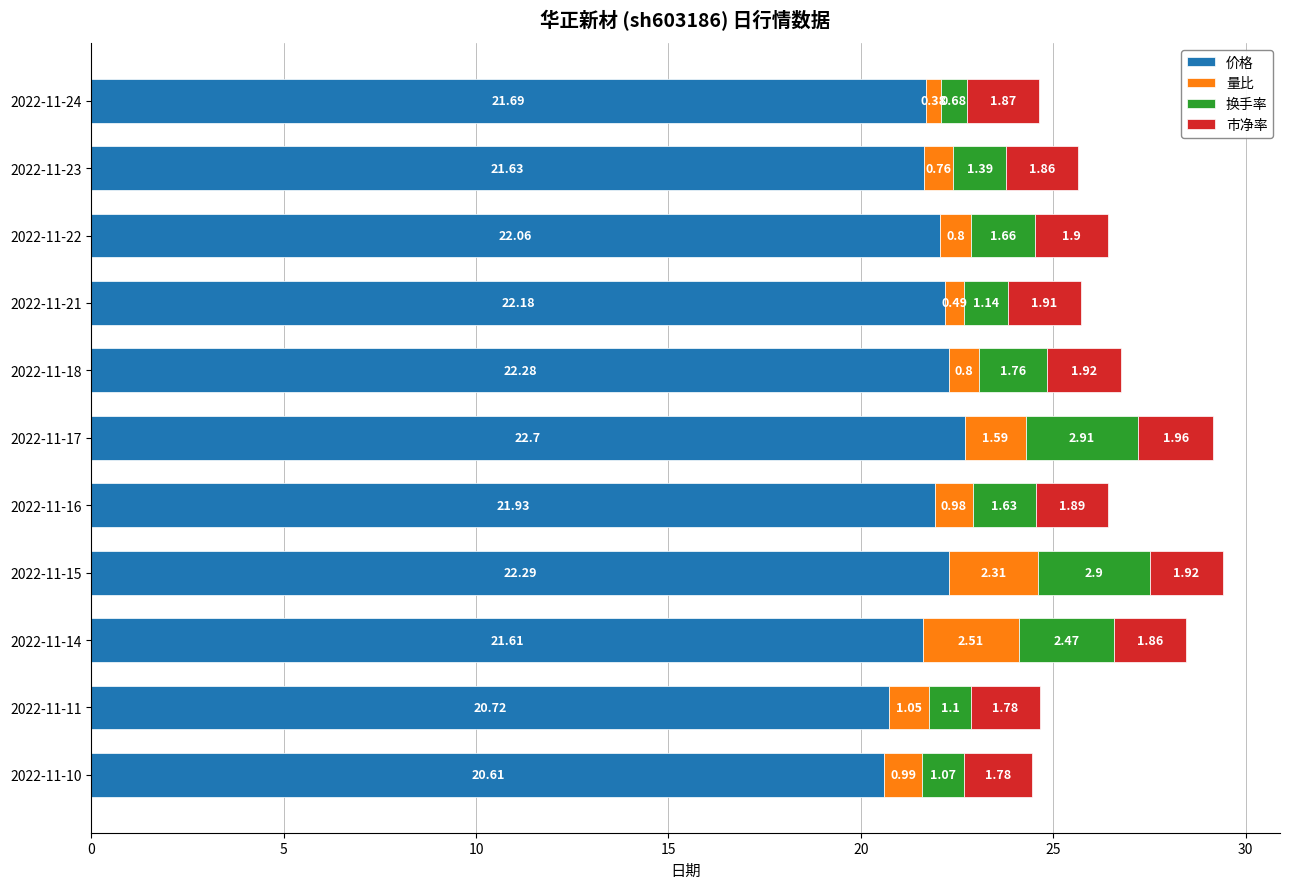

What is the sum of all 价格 values?

239.7